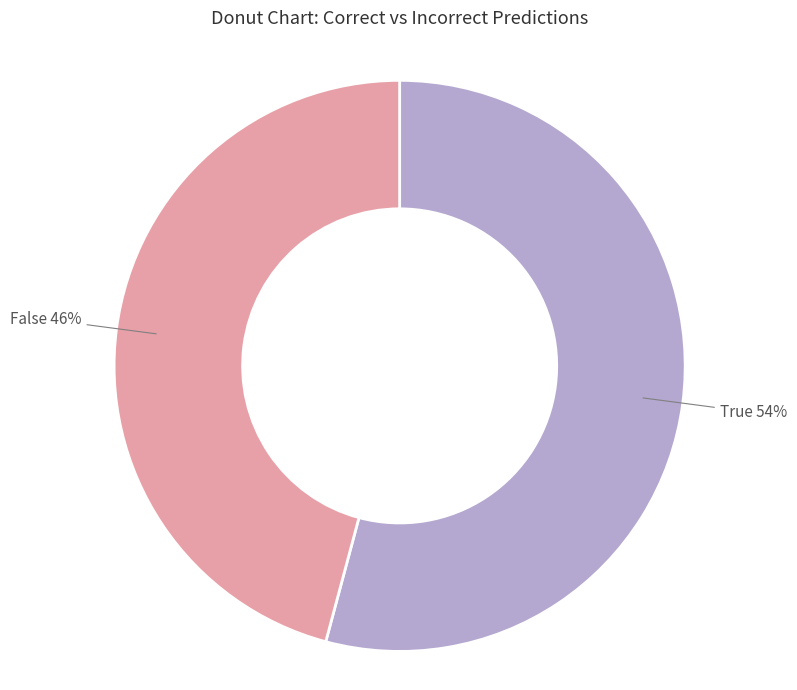

Is there any slice that represents more than half of the pie?

Yes